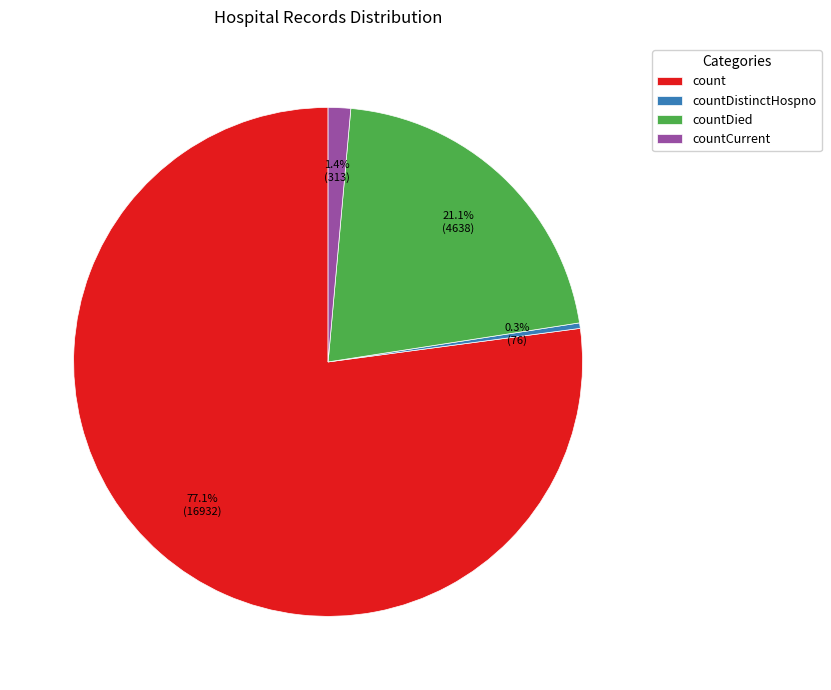

To the nearest percent, what is the combined percentage of countDied and count?

98%